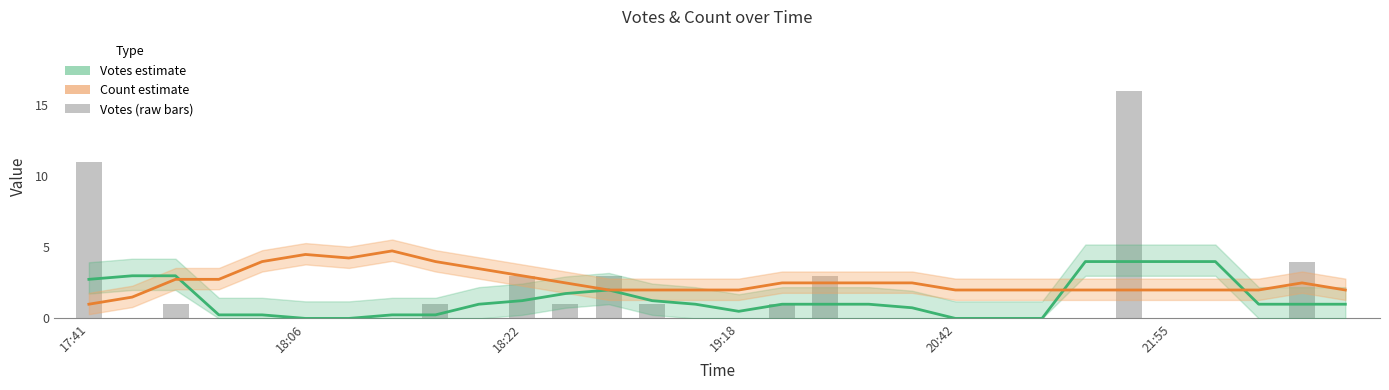

At which label does Count (estimate) reach its minimum?

17:41